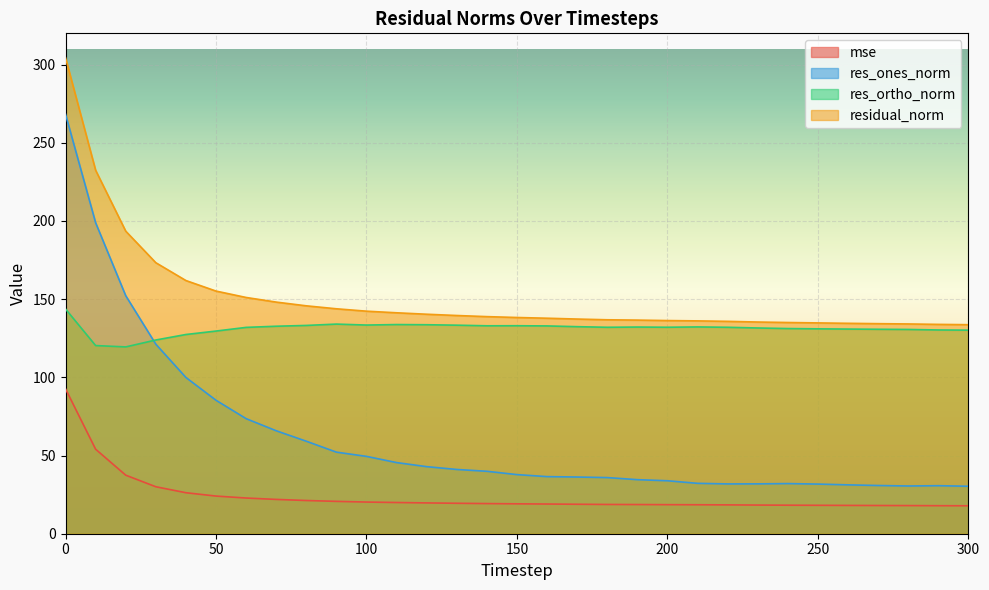

True or false: residual_norm and res_ones_norm cross at least once.

False